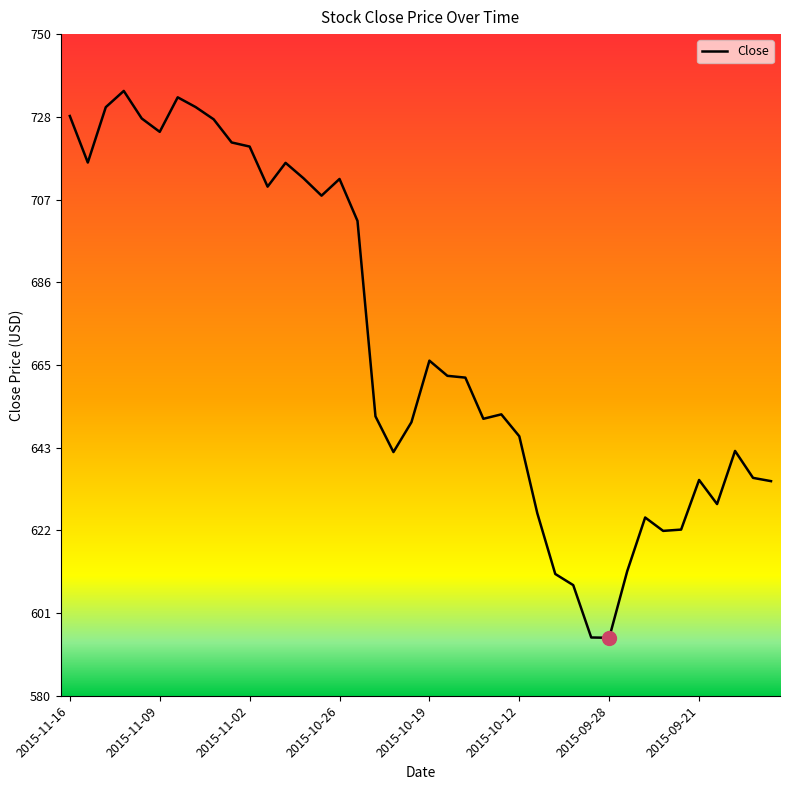

Does the chart display data point markers on the line(s)?

No